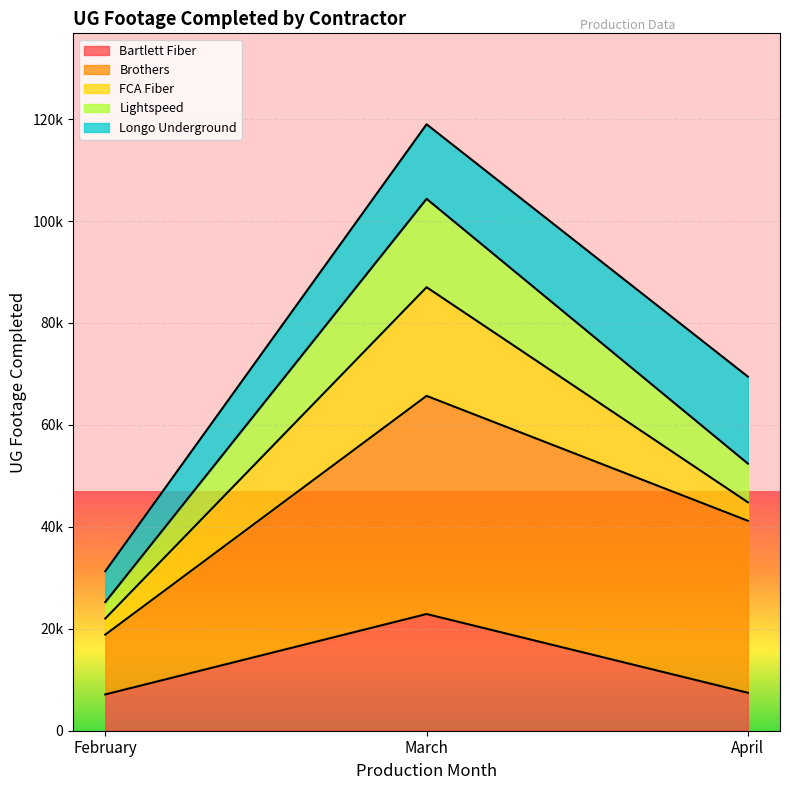

Between February and March, which series saw the biggest shift?

Brothers